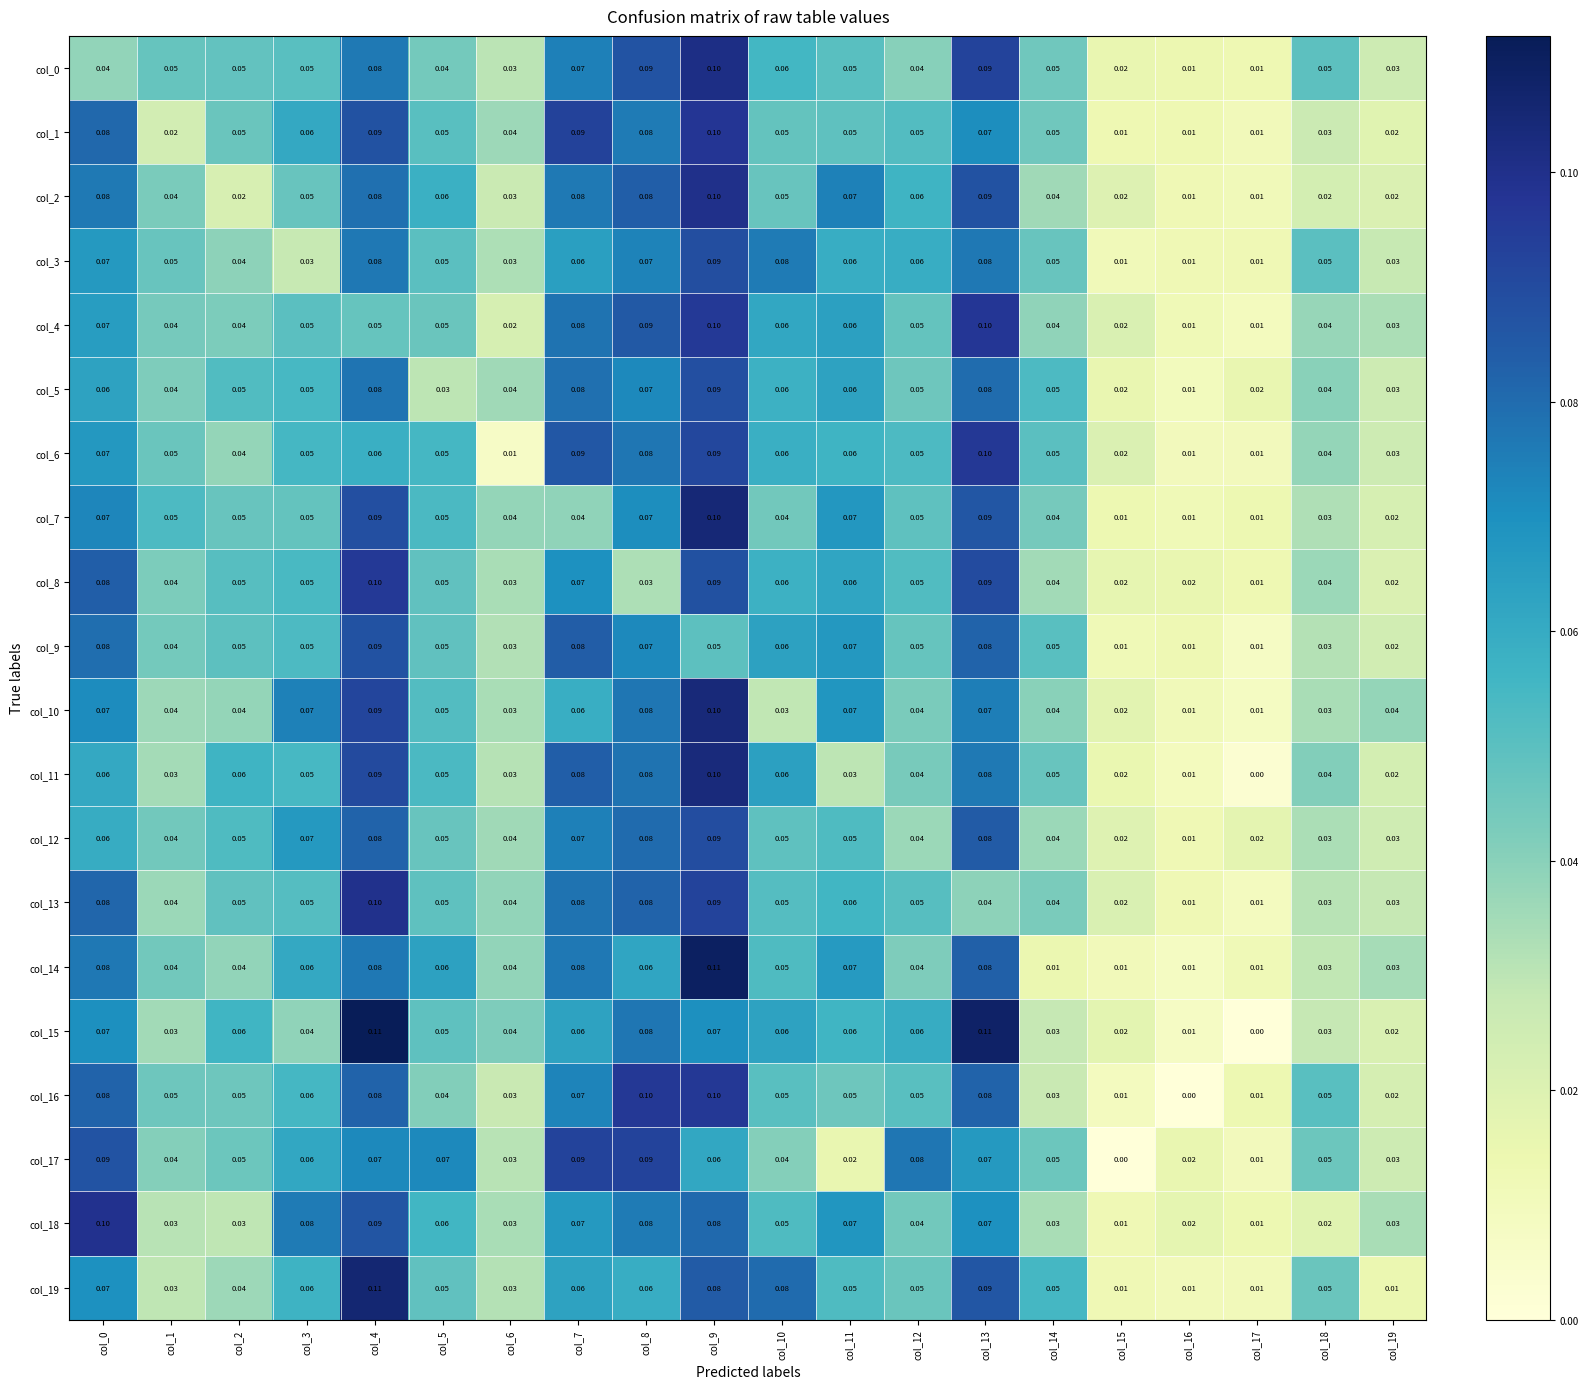

Reading left to right, what are all the values shown in this chart?

col_0: col_0=0.0	col_1=0.1	col_2=0.1	col_3=0.1	col_4=0.1	col_5=0.0	col_6=0.0	col_7=0.1	col_8=0.1	col_9=0.1	col_10=0.1	col_11=0.1	col_12=0.0	col_13=0.1	col_14=0.1	col_15=0.0	col_16=0.0	col_17=0.0	col_18=0.1	col_19=0.0
col_1: col_0=0.1	col_1=0.0	col_2=0.1	col_3=0.1	col_4=0.1	col_5=0.1	col_6=0.0	col_7=0.1	col_8=0.1	col_9=0.1	col_10=0.1	col_11=0.1	col_12=0.1	col_13=0.1	col_14=0.1	col_15=0.0	col_16=0.0	col_17=0.0	col_18=0.0	col_19=0.0
col_2: col_0=0.1	col_1=0.0	col_2=0.0	col_3=0.1	col_4=0.1	col_5=0.1	col_6=0.0	col_7=0.1	col_8=0.1	col_9=0.1	col_10=0.1	col_11=0.1	col_12=0.1	col_13=0.1	col_14=0.0	col_15=0.0	col_16=0.0	col_17=0.0	col_18=0.0	col_19=0.0
col_3: col_0=0.1	col_1=0.1	col_2=0.0	col_3=0.0	col_4=0.1	col_5=0.1	col_6=0.0	col_7=0.1	col_8=0.1	col_9=0.1	col_10=0.1	col_11=0.1	col_12=0.1	col_13=0.1	col_14=0.1	col_15=0.0	col_16=0.0	col_17=0.0	col_18=0.1	col_19=0.0
col_4: col_0=0.1	col_1=0.0	col_2=0.0	col_3=0.1	col_4=0.1	col_5=0.1	col_6=0.0	col_7=0.1	col_8=0.1	col_9=0.1	col_10=0.1	col_11=0.1	col_12=0.1	col_13=0.1	col_14=0.0	col_15=0.0	col_16=0.0	col_17=0.0	col_18=0.0	col_19=0.0
col_5: col_0=0.1	col_1=0.0	col_2=0.1	col_3=0.1	col_4=0.1	col_5=0.0	col_6=0.0	col_7=0.1	col_8=0.1	col_9=0.1	col_10=0.1	col_11=0.1	col_12=0.1	col_13=0.1	col_14=0.1	col_15=0.0	col_16=0.0	col_17=0.0	col_18=0.0	col_19=0.0
col_6: col_0=0.1	col_1=0.1	col_2=0.0	col_3=0.1	col_4=0.1	col_5=0.1	col_6=0.0	col_7=0.1	col_8=0.1	col_9=0.1	col_10=0.1	col_11=0.1	col_12=0.1	col_13=0.1	col_14=0.1	col_15=0.0	col_16=0.0	col_17=0.0	col_18=0.0	col_19=0.0
col_7: col_0=0.1	col_1=0.1	col_2=0.1	col_3=0.1	col_4=0.1	col_5=0.1	col_6=0.0	col_7=0.0	col_8=0.1	col_9=0.1	col_10=0.0	col_11=0.1	col_12=0.1	col_13=0.1	col_14=0.0	col_15=0.0	col_16=0.0	col_17=0.0	col_18=0.0	col_19=0.0
col_8: col_0=0.1	col_1=0.0	col_2=0.1	col_3=0.1	col_4=0.1	col_5=0.1	col_6=0.0	col_7=0.1	col_8=0.0	col_9=0.1	col_10=0.1	col_11=0.1	col_12=0.1	col_13=0.1	col_14=0.0	col_15=0.0	col_16=0.0	col_17=0.0	col_18=0.0	col_19=0.0
col_9: col_0=0.1	col_1=0.0	col_2=0.1	col_3=0.1	col_4=0.1	col_5=0.1	col_6=0.0	col_7=0.1	col_8=0.1	col_9=0.1	col_10=0.1	col_11=0.1	col_12=0.1	col_13=0.1	col_14=0.1	col_15=0.0	col_16=0.0	col_17=0.0	col_18=0.0	col_19=0.0
col_10: col_0=0.1	col_1=0.0	col_2=0.0	col_3=0.1	col_4=0.1	col_5=0.1	col_6=0.0	col_7=0.1	col_8=0.1	col_9=0.1	col_10=0.0	col_11=0.1	col_12=0.0	col_13=0.1	col_14=0.0	col_15=0.0	col_16=0.0	col_17=0.0	col_18=0.0	col_19=0.0
col_11: col_0=0.1	col_1=0.0	col_2=0.1	col_3=0.1	col_4=0.1	col_5=0.1	col_6=0.0	col_7=0.1	col_8=0.1	col_9=0.1	col_10=0.1	col_11=0.0	col_12=0.0	col_13=0.1	col_14=0.1	col_15=0.0	col_16=0.0	col_17=0.0	col_18=0.0	col_19=0.0
col_12: col_0=0.1	col_1=0.0	col_2=0.1	col_3=0.1	col_4=0.1	col_5=0.1	col_6=0.0	col_7=0.1	col_8=0.1	col_9=0.1	col_10=0.1	col_11=0.1	col_12=0.0	col_13=0.1	col_14=0.0	col_15=0.0	col_16=0.0	col_17=0.0	col_18=0.0	col_19=0.0
col_13: col_0=0.1	col_1=0.0	col_2=0.1	col_3=0.1	col_4=0.1	col_5=0.1	col_6=0.0	col_7=0.1	col_8=0.1	col_9=0.1	col_10=0.1	col_11=0.1	col_12=0.1	col_13=0.0	col_14=0.0	col_15=0.0	col_16=0.0	col_17=0.0	col_18=0.0	col_19=0.0
col_14: col_0=0.1	col_1=0.0	col_2=0.0	col_3=0.1	col_4=0.1	col_5=0.1	col_6=0.0	col_7=0.1	col_8=0.1	col_9=0.1	col_10=0.1	col_11=0.1	col_12=0.0	col_13=0.1	col_14=0.0	col_15=0.0	col_16=0.0	col_17=0.0	col_18=0.0	col_19=0.0
col_15: col_0=0.1	col_1=0.0	col_2=0.1	col_3=0.0	col_4=0.1	col_5=0.1	col_6=0.0	col_7=0.1	col_8=0.1	col_9=0.1	col_10=0.1	col_11=0.1	col_12=0.1	col_13=0.1	col_14=0.0	col_15=0.0	col_16=0.0	col_17=0.0	col_18=0.0	col_19=0.0
col_16: col_0=0.1	col_1=0.1	col_2=0.1	col_3=0.1	col_4=0.1	col_5=0.0	col_6=0.0	col_7=0.1	col_8=0.1	col_9=0.1	col_10=0.1	col_11=0.1	col_12=0.1	col_13=0.1	col_14=0.0	col_15=0.0	col_16=0.0	col_17=0.0	col_18=0.1	col_19=0.0
col_17: col_0=0.1	col_1=0.0	col_2=0.1	col_3=0.1	col_4=0.1	col_5=0.1	col_6=0.0	col_7=0.1	col_8=0.1	col_9=0.1	col_10=0.0	col_11=0.0	col_12=0.1	col_13=0.1	col_14=0.1	col_15=0.0	col_16=0.0	col_17=0.0	col_18=0.1	col_19=0.0
col_18: col_0=0.1	col_1=0.0	col_2=0.0	col_3=0.1	col_4=0.1	col_5=0.1	col_6=0.0	col_7=0.1	col_8=0.1	col_9=0.1	col_10=0.1	col_11=0.1	col_12=0.0	col_13=0.1	col_14=0.0	col_15=0.0	col_16=0.0	col_17=0.0	col_18=0.0	col_19=0.0
col_19: col_0=0.1	col_1=0.0	col_2=0.0	col_3=0.1	col_4=0.1	col_5=0.1	col_6=0.0	col_7=0.1	col_8=0.1	col_9=0.1	col_10=0.1	col_11=0.1	col_12=0.1	col_13=0.1	col_14=0.1	col_15=0.0	col_16=0.0	col_17=0.0	col_18=0.1	col_19=0.0